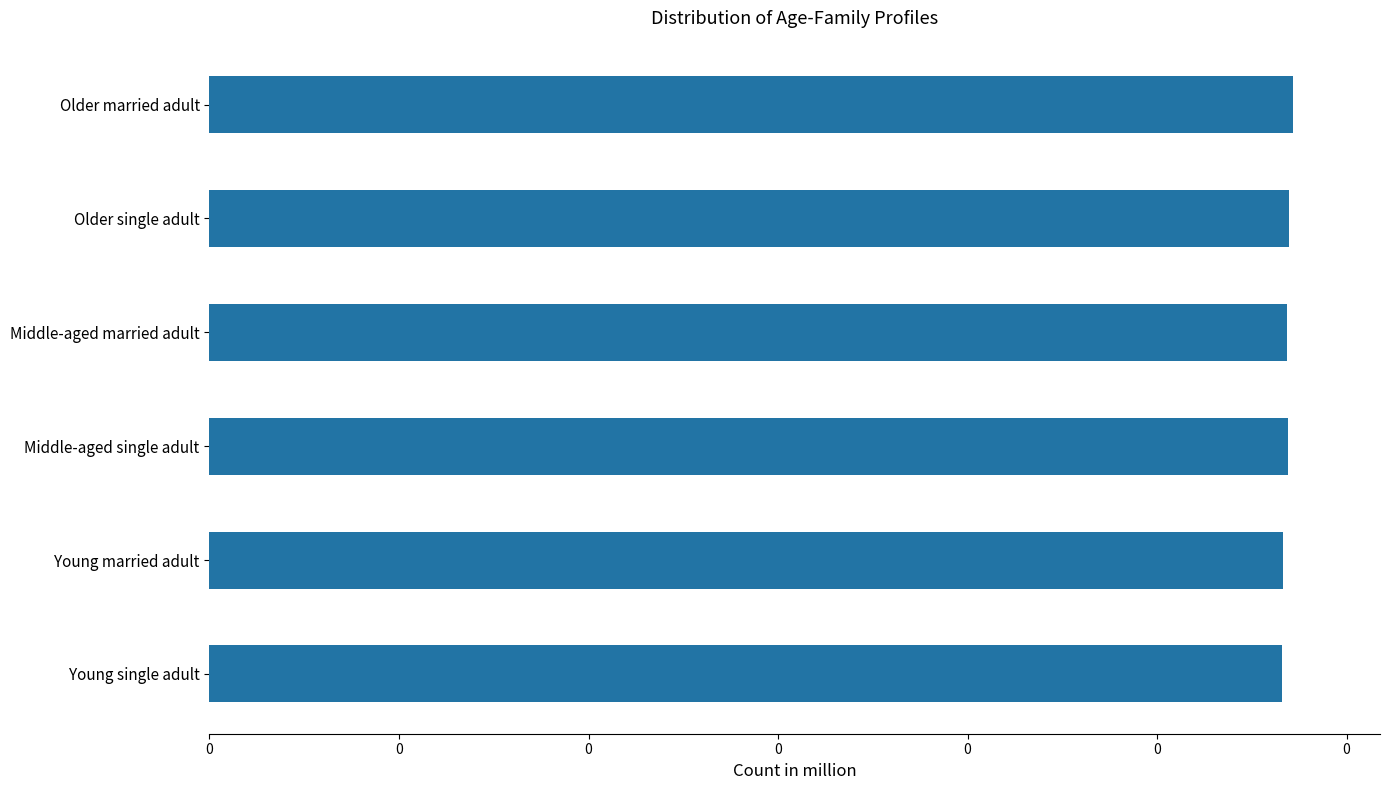

Does the chart contain stacked bars?

No